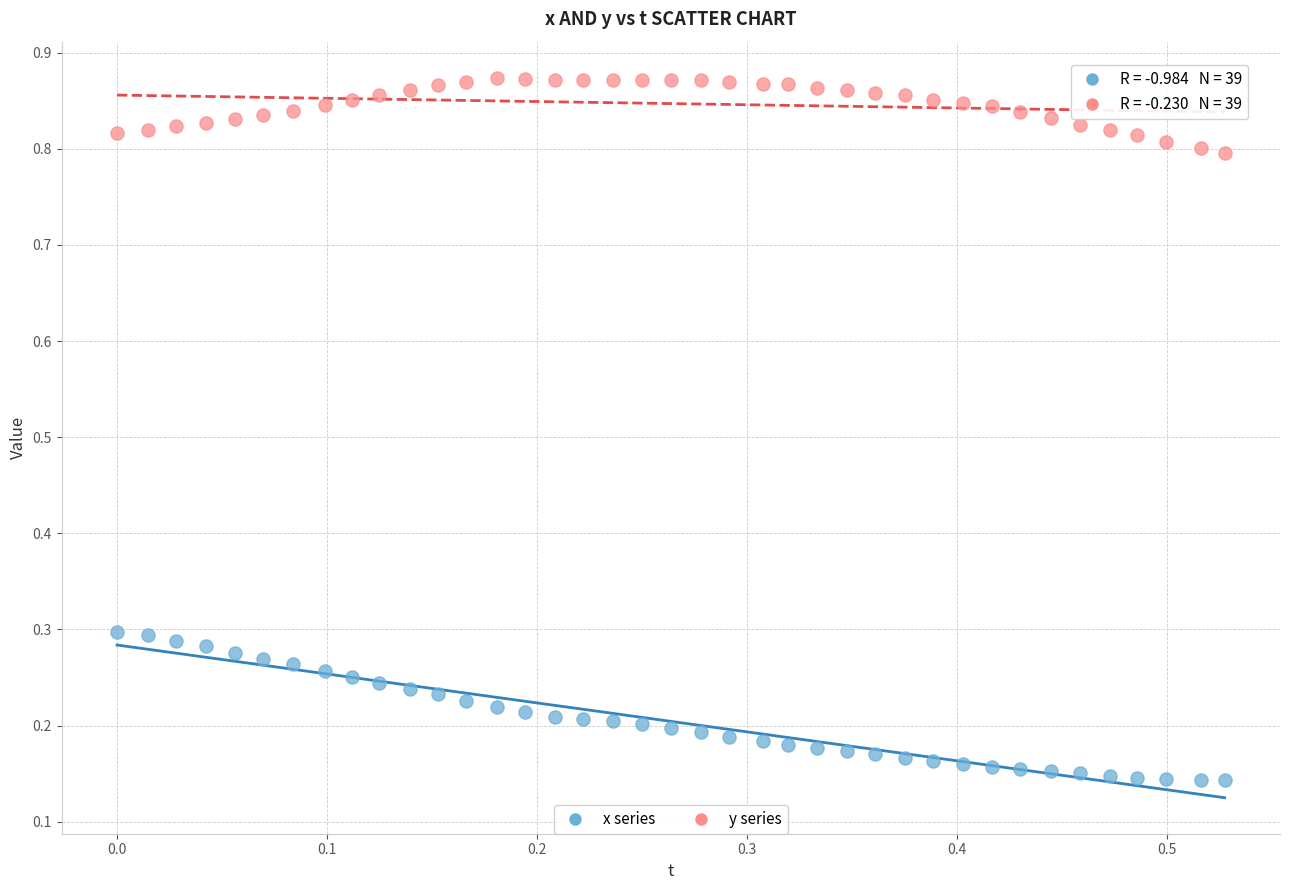

Across all data points, what is the range of X values (max minus min)?

0.5